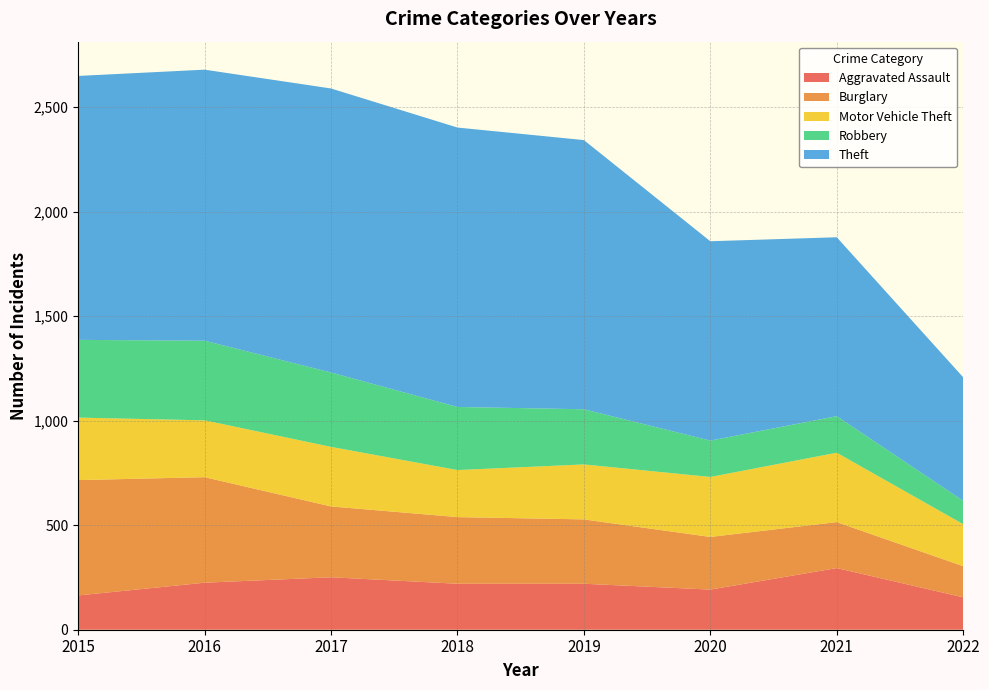

Reading left to right, what are all the values shown in this chart?

Aggravated Assault: 2015=164	2016=225	2017=251	2018=220	2019=220	2020=192	2021=295	2022=155
Burglary: 2015=552	2016=505	2017=339	2018=319	2019=308	2020=252	2021=220	2022=149
Motor Vehicle Theft: 2015=299	2016=272	2017=285	2018=225	2019=263	2020=287	2021=332	2022=201
Robbery: 2015=372	2016=381	2017=356	2018=302	2019=264	2020=174	2021=175	2022=112
Theft: 2015=1263	2016=1297	2017=1359	2018=1337	2019=1288	2020=954	2021=856	2022=591